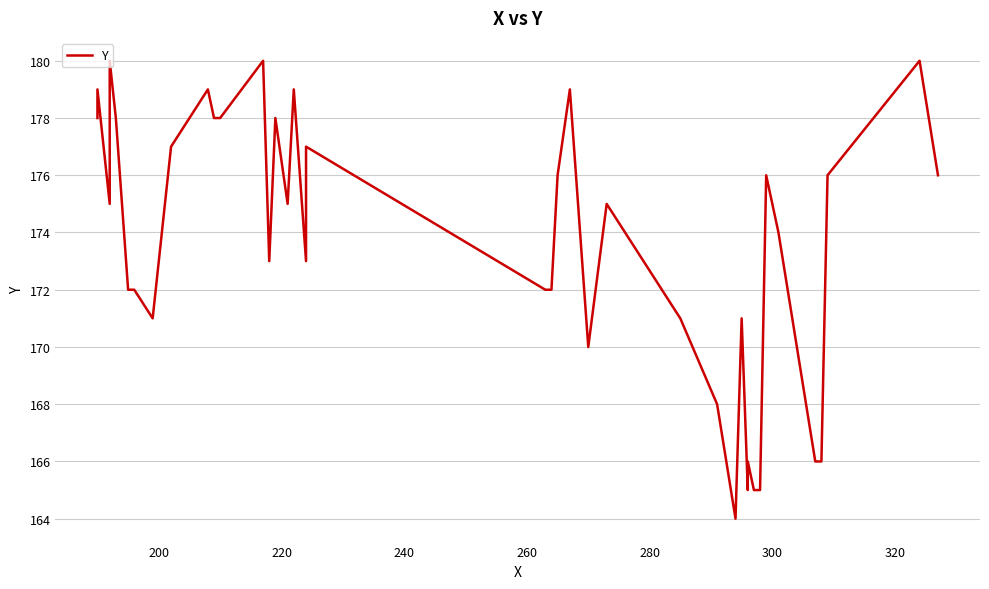

True or false: the data has more than 1 interior local peaks.

True